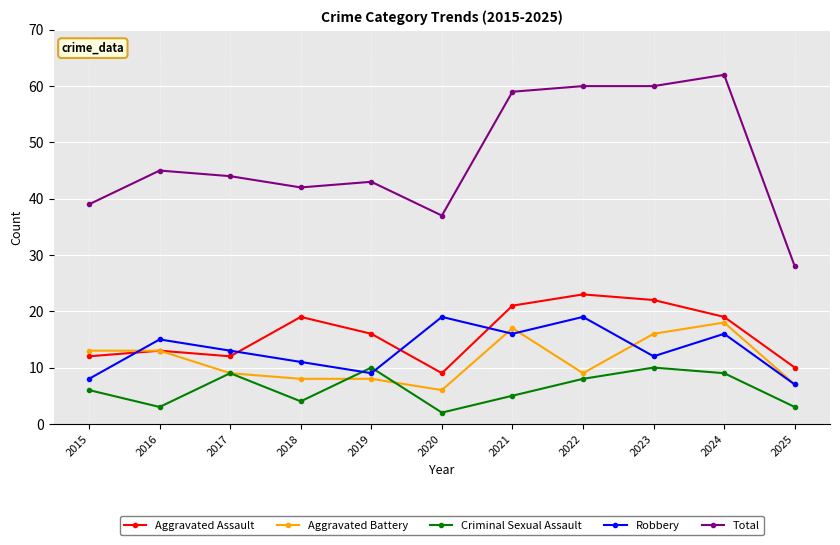

Is it true that Total equals 39 at 2015?

True